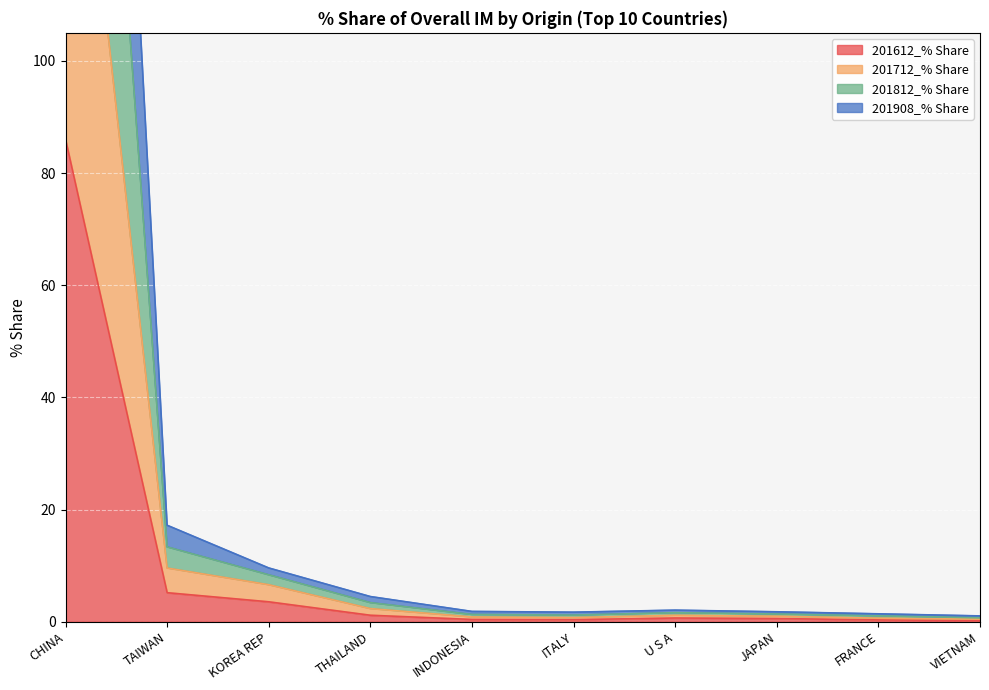

What is the average value of the 201812_% Share series?

39.4